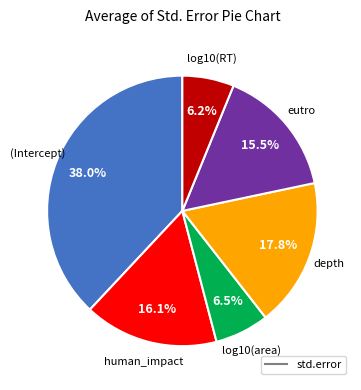

Is there a majority slice in this chart?

No